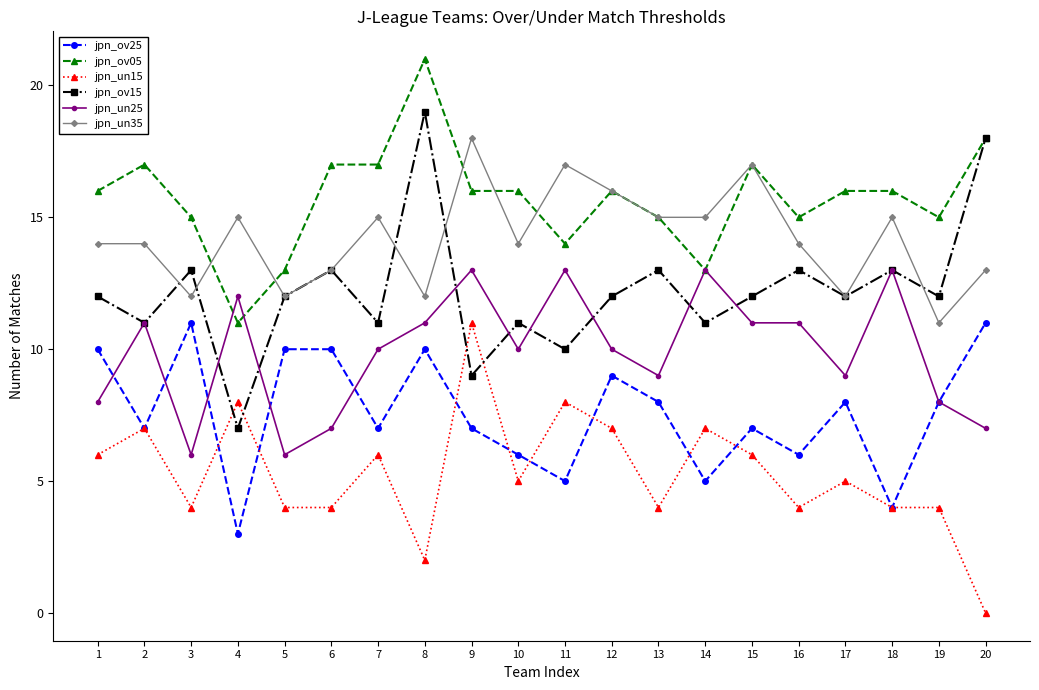

The jpn_un25 series shows 10 at 12. True or false?

True